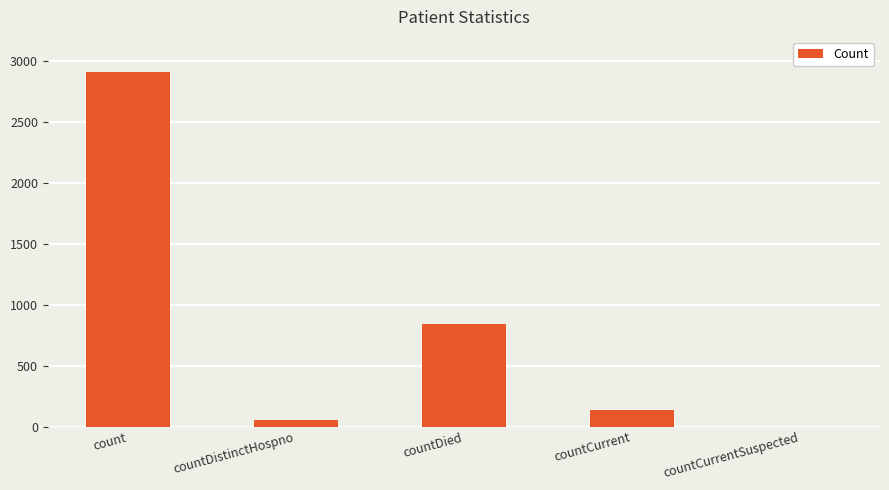

How many values are above zero?

4